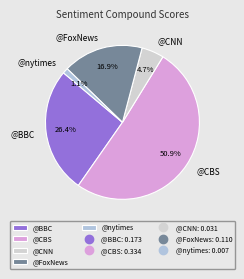

Count the number of slices in the pie.

5